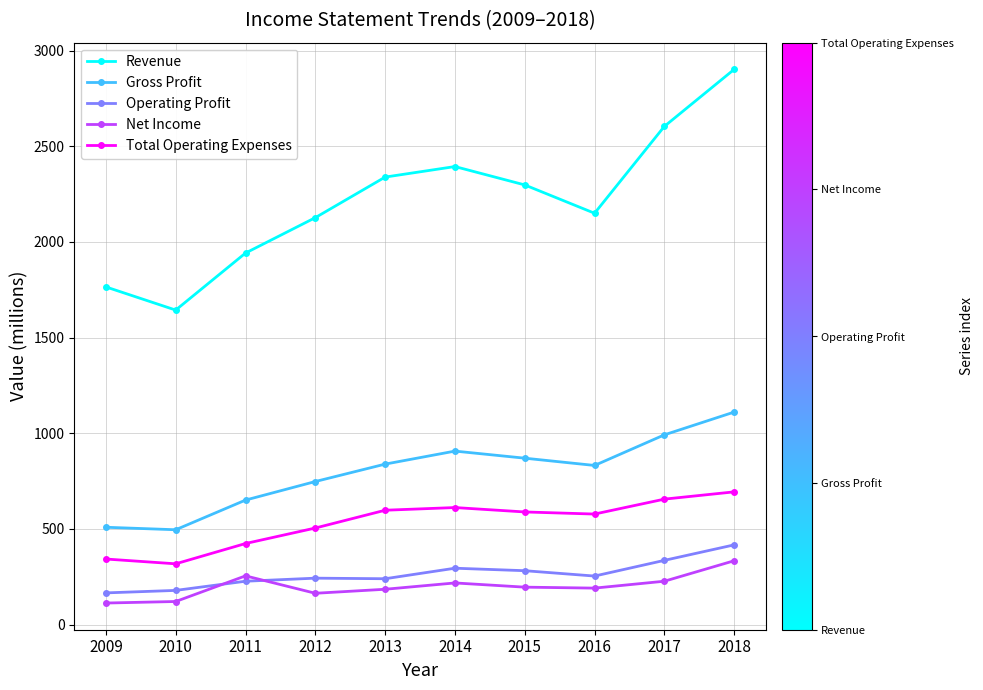

What is the total value across all series at 2010?

2758